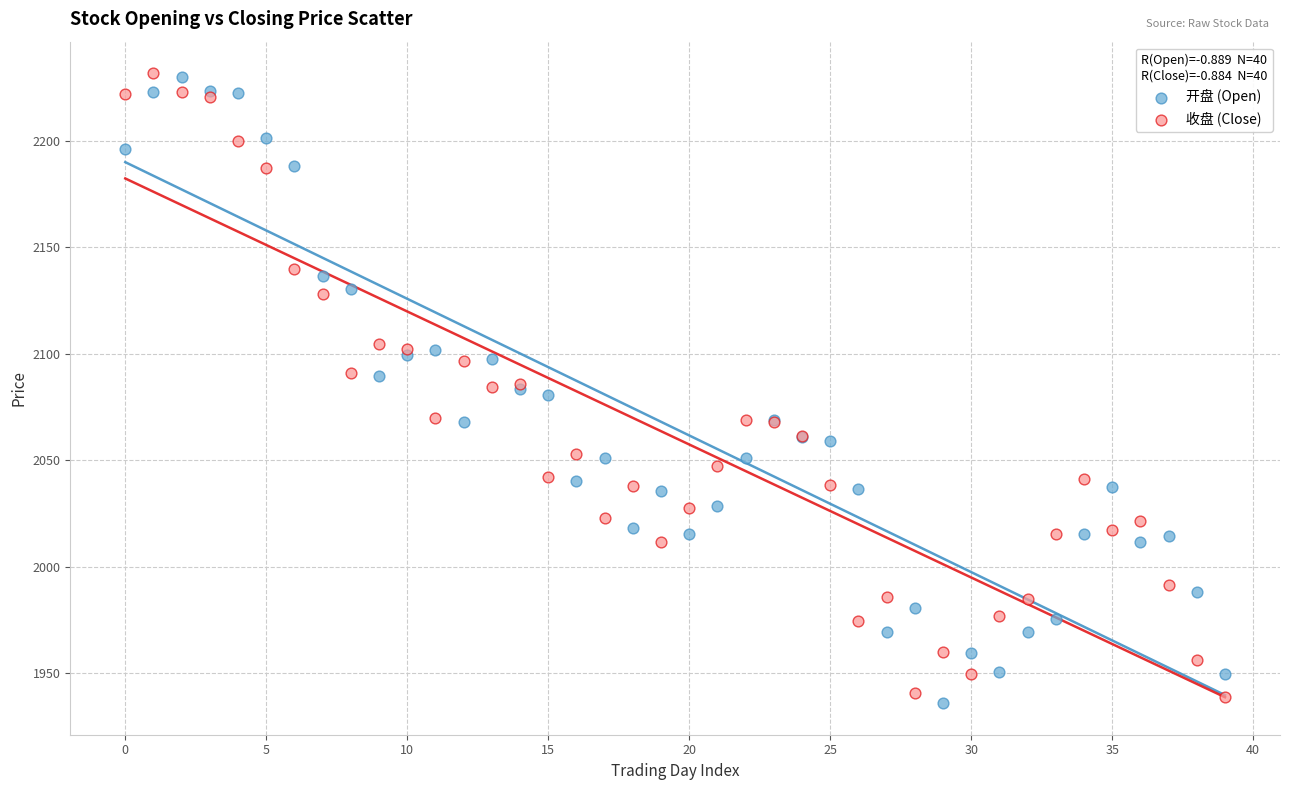

What are all the series names shown in the legend?

开盘 (Open), 收盘 (Close)